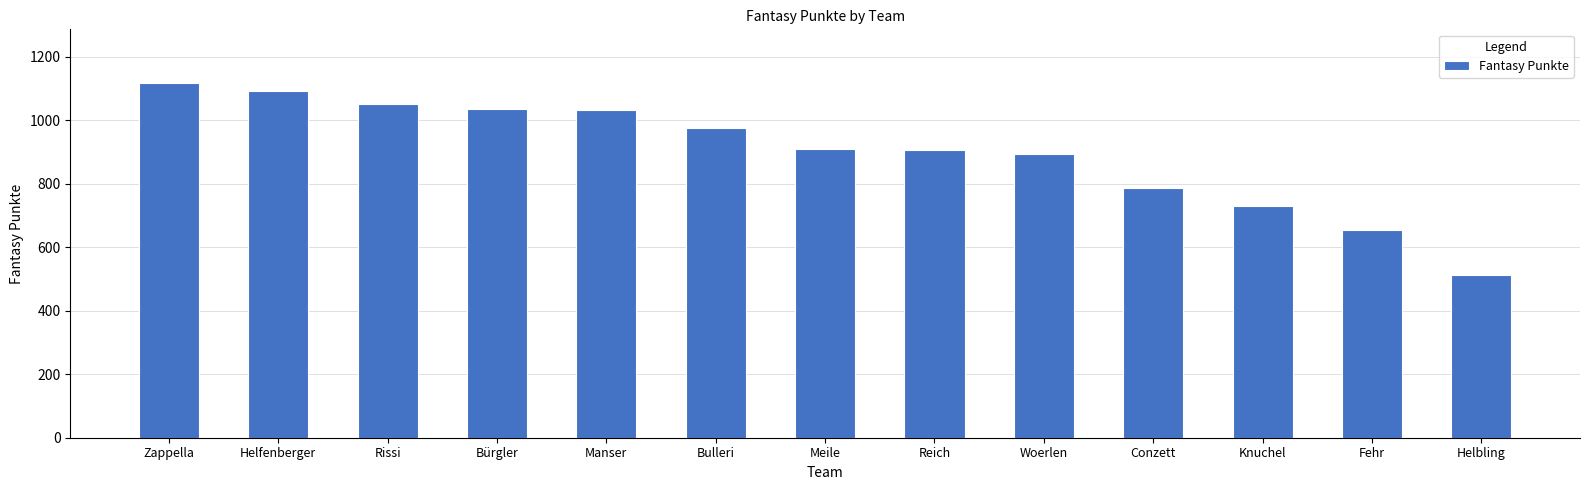

What is the maximum value shown in the chart?

1118